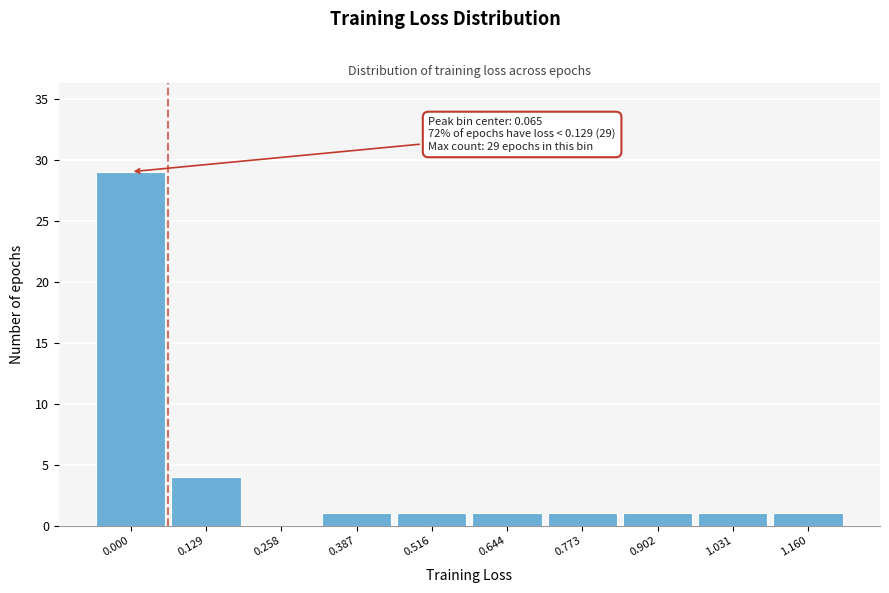

Reading right to left, extract all data points from this chart.

1.160=1	1.031=1	0.902=1	0.773=1	0.644=1	0.516=1	0.387=1	0.258=0	0.129=4	0.000=29